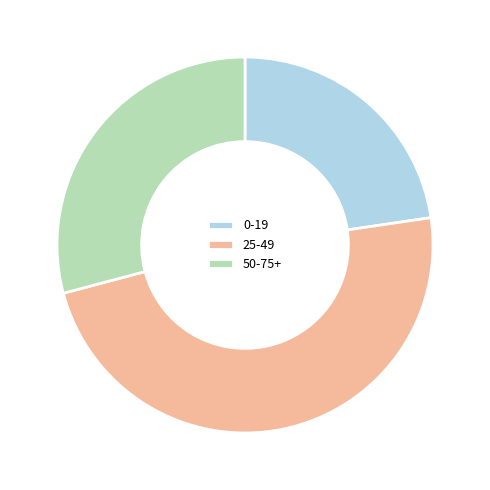

Between 50-75+ and 0-19, which is larger?

50-75+